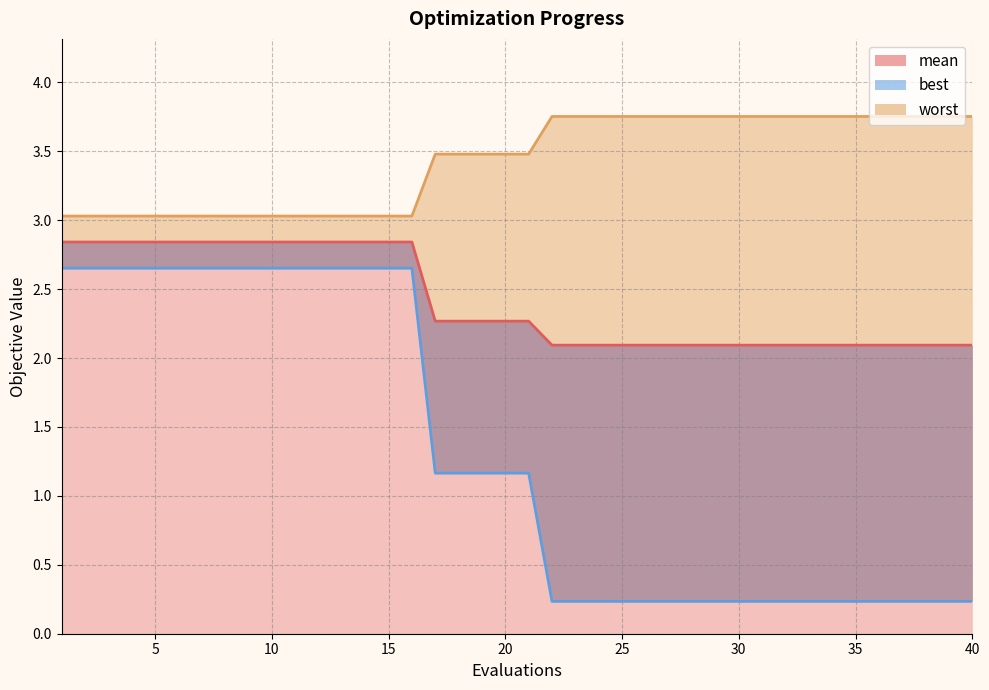

What is the highest value of the worst series?

3.8